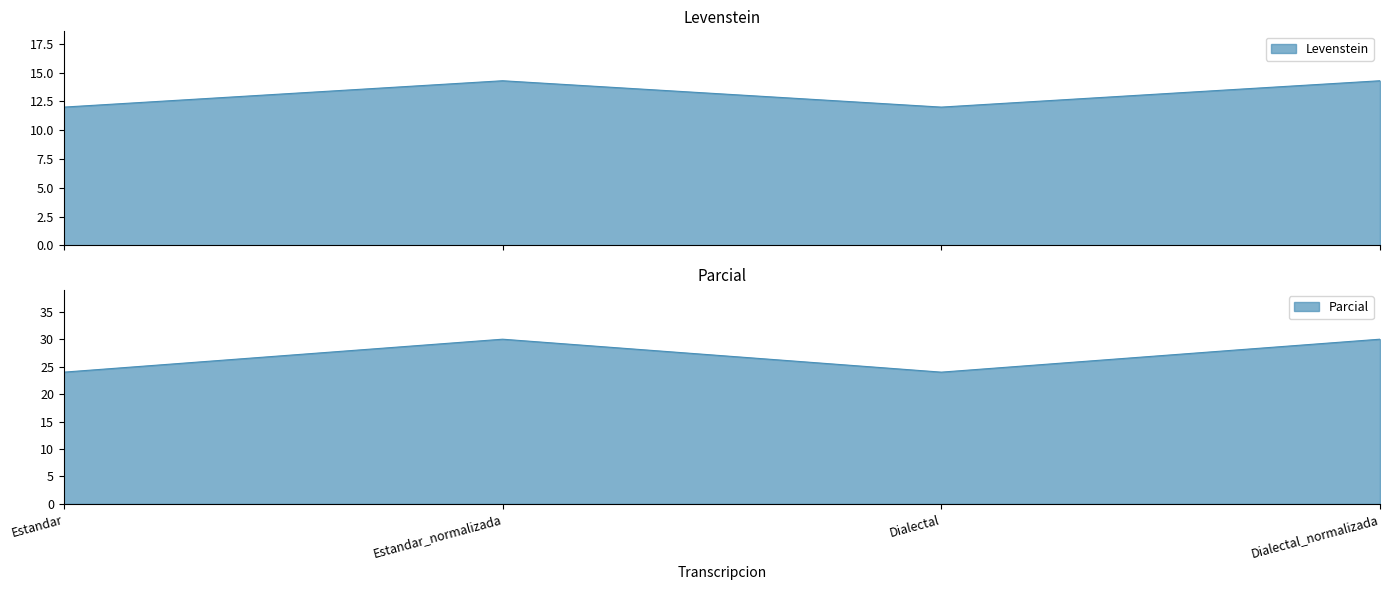

How many data points in Levenstein are above 14?

2